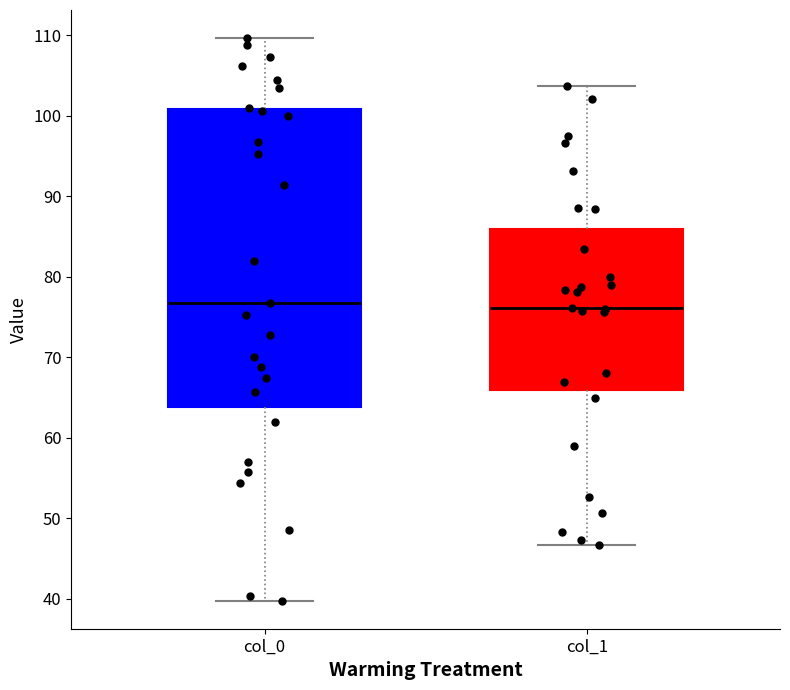

Reading left to right, read every box against the y-axis: the position of its median line, the range the box covers, and the ends of its whiskers. The values are not printed on the chart, so give them approximately, as read against the axis.

col_0: median 77, box 64 to 101, whiskers 40 to 110
col_1: median 76, box 66 to 86, whiskers 47 to 104